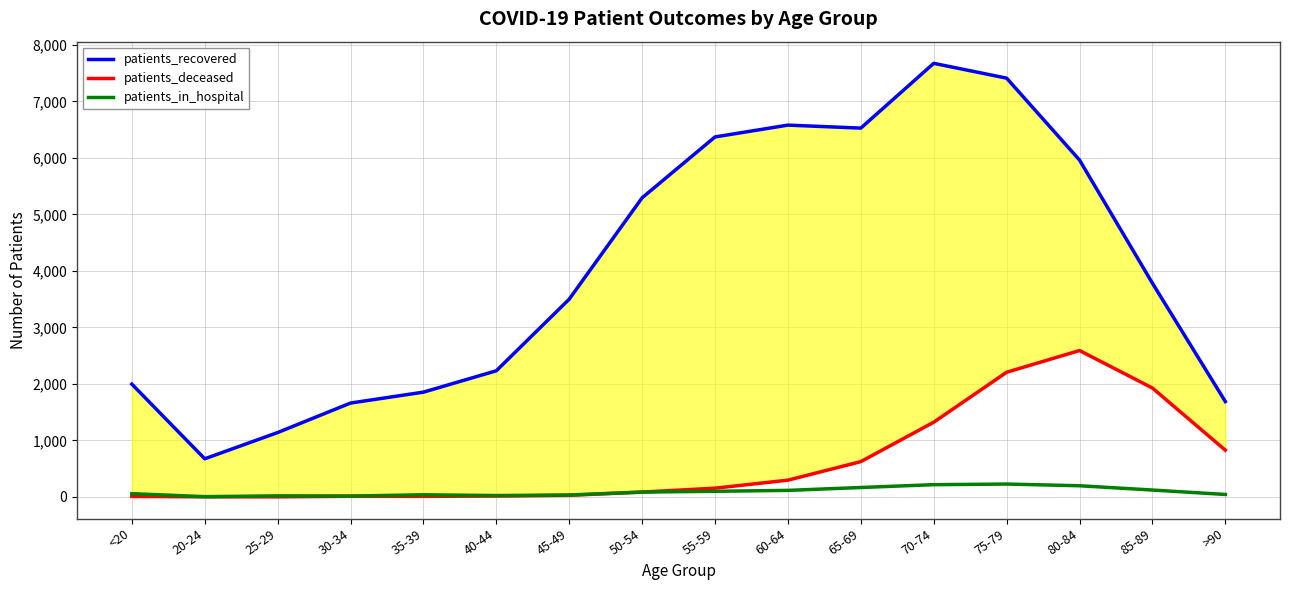

Reading left to right, extract all data points from this chart.

patients_recovered: <20=1997	20-24=676	25-29=1140	30-34=1662	35-39=1855	40-44=2233	45-49=3500	50-54=5293	55-59=6370	60-64=6579	65-69=6526	70-74=7672	75-79=7410	80-84=5961	85-89=3782	>90=1689
patients_deceased: <20=10	20-24=3	25-29=3	30-34=12	35-39=11	40-44=17	45-49=30	50-54=87	55-59=156	60-64=298	65-69=626	70-74=1323	75-79=2207	80-84=2591	85-89=1928	>90=828
patients_in_hospital: <20=59	20-24=6	25-29=20	30-34=17	35-39=39	40-44=26	45-49=35	50-54=87	55-59=101	60-64=117	65-69=168	70-74=218	75-79=229	80-84=199	85-89=123	>90=45